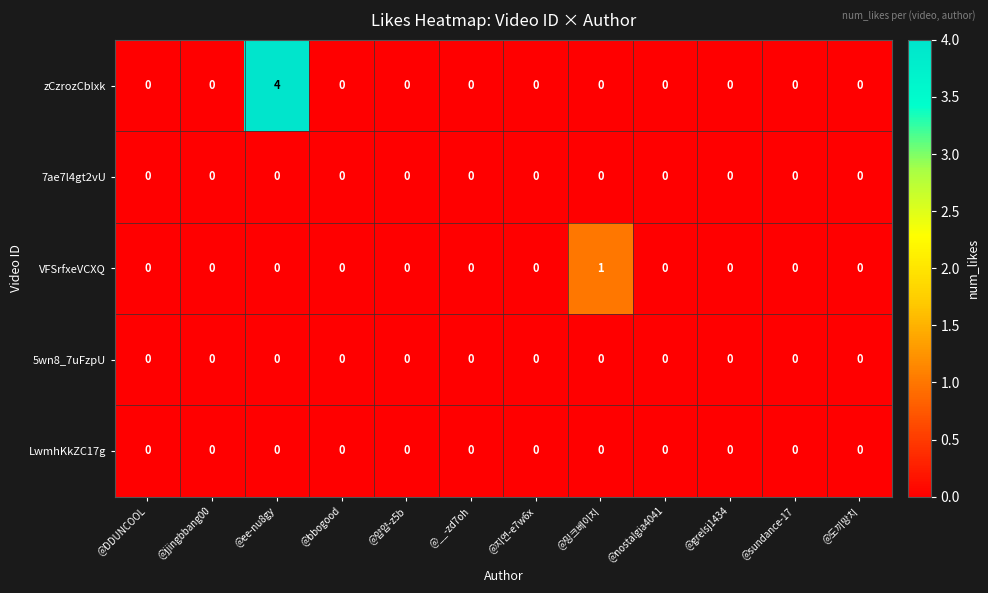

How many categories are shown in the chart?

12